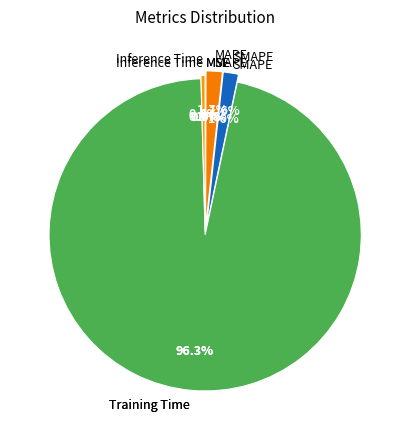

Rank the categories by value from highest to lowest.

Training Time, MAPE, SMAPE, Inference Time, MSE